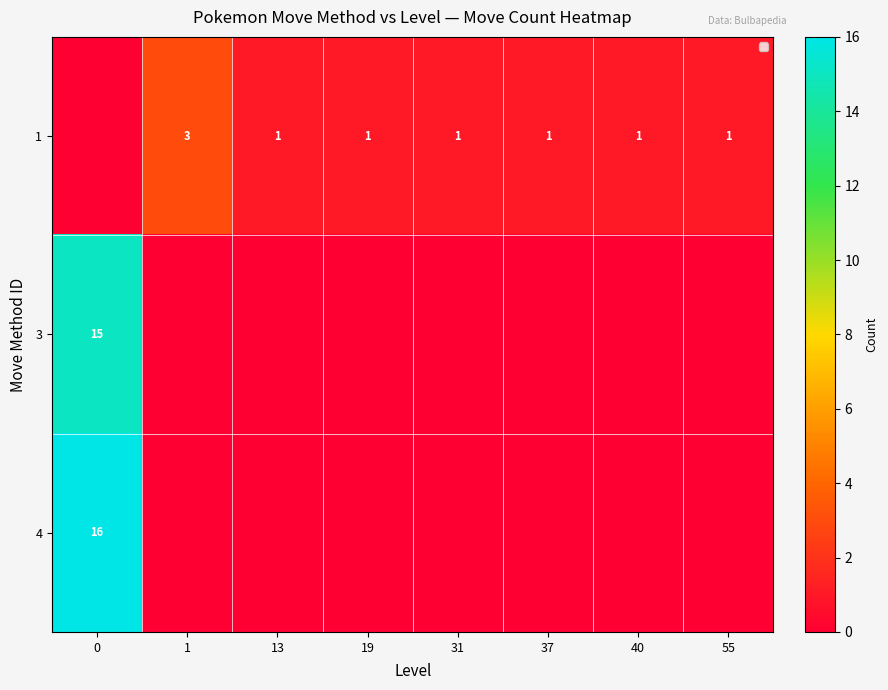

True or false: 3 has a value of 9 at 0.

False